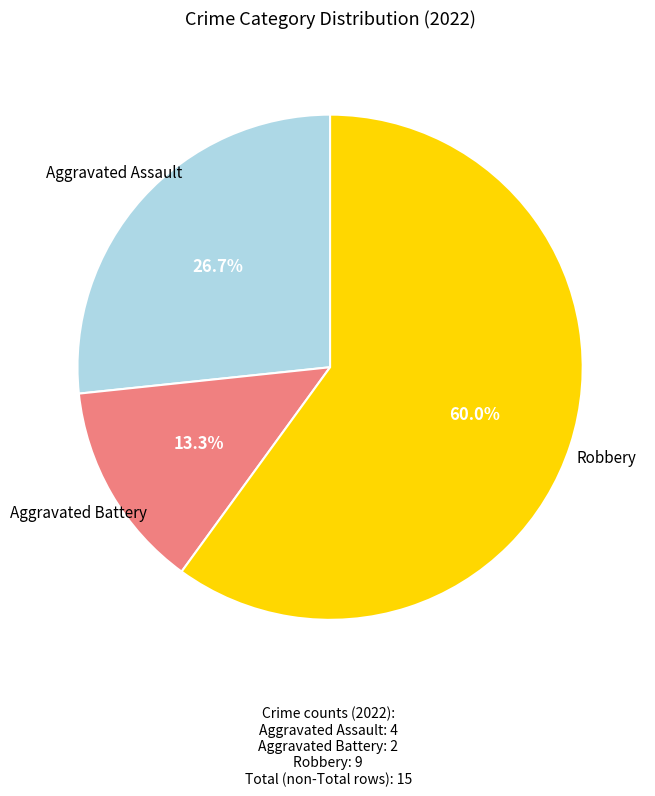

Is there a majority slice in this chart?

Yes